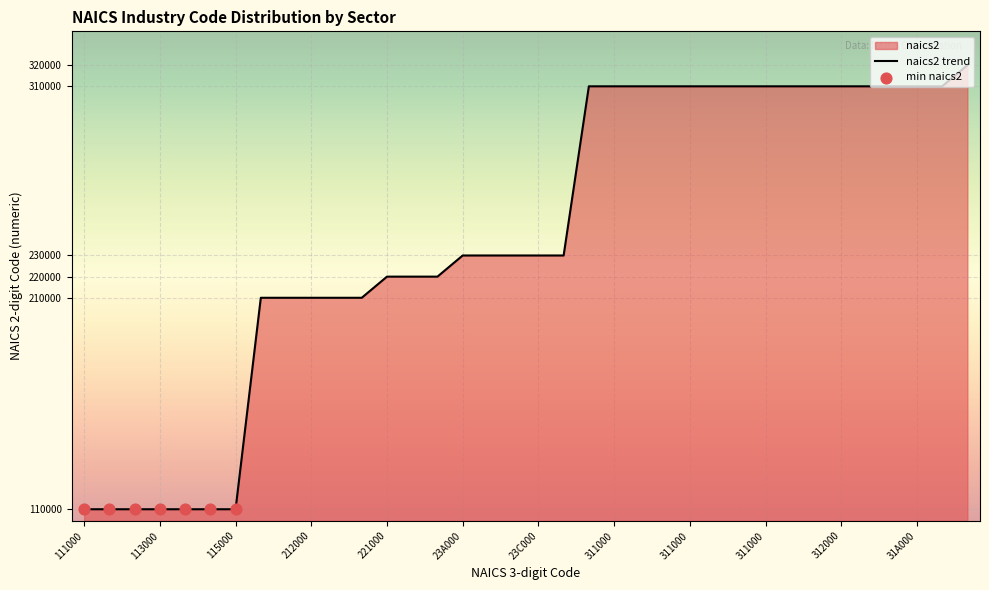

Approximately how many times larger is the value at 311000 compared to 312000?

1.0